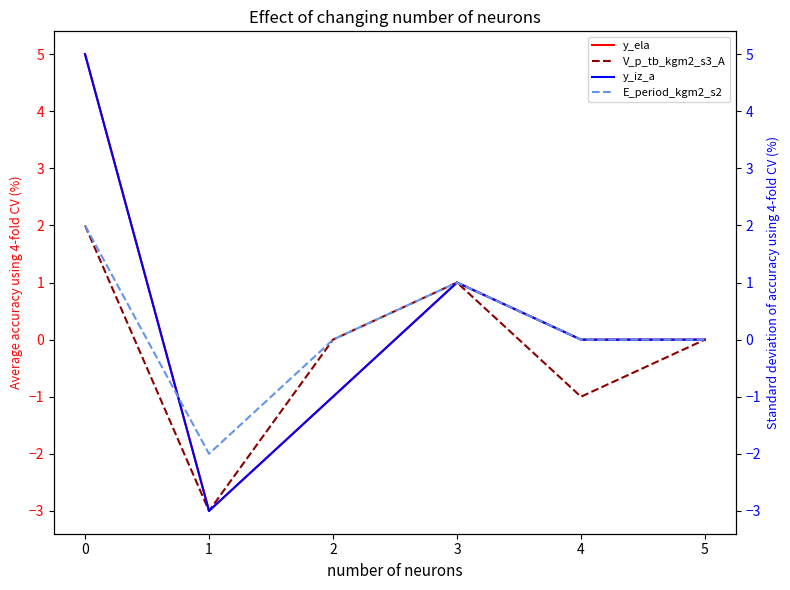

The value of y_ela at 2 is -1. True or false?

True